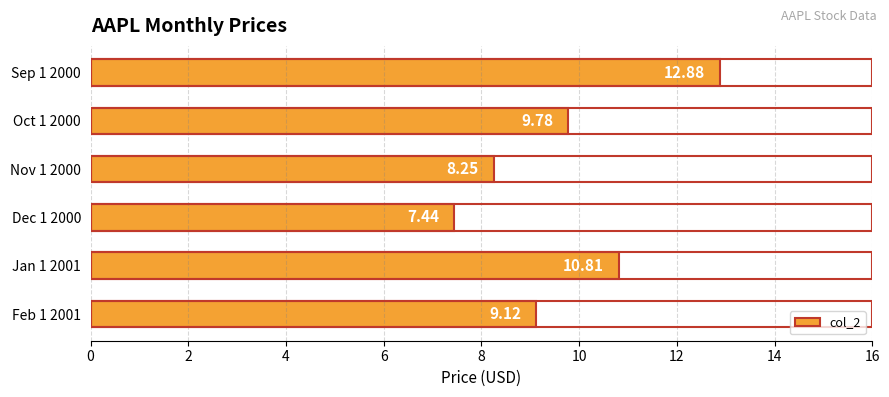

List the labels in order of value, largest first.

Sep 1 2000, Jan 1 2001, Oct 1 2000, Feb 1 2001, Nov 1 2000, Dec 1 2000